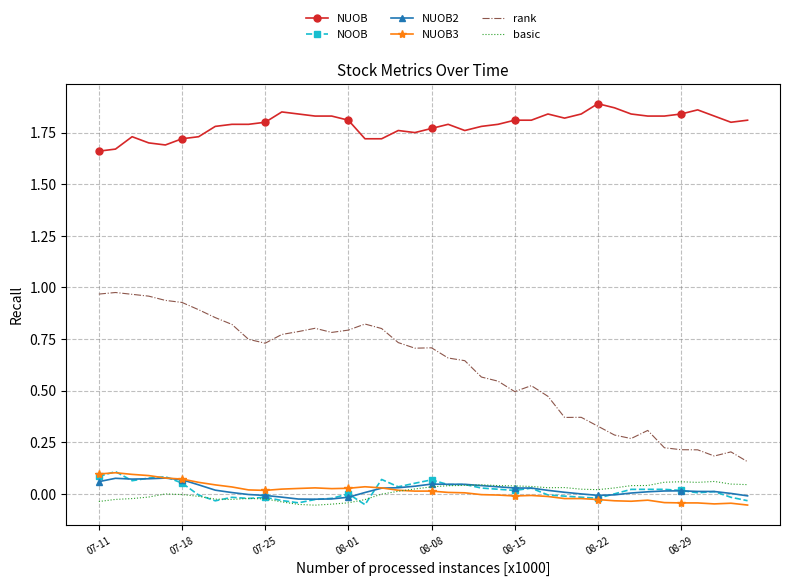

True or false: NUOB and NUOB2 cross at least once.

False